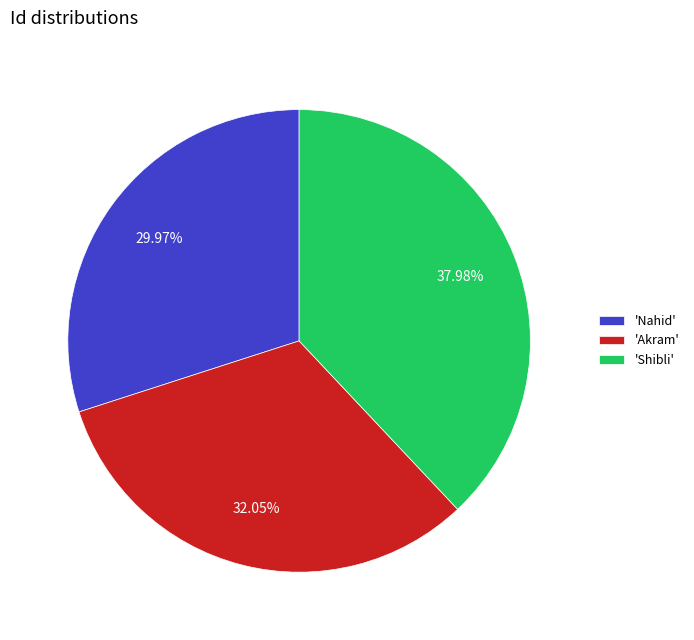

Is the sum of 'Nahid' and 'Akram' greater than half?

Yes